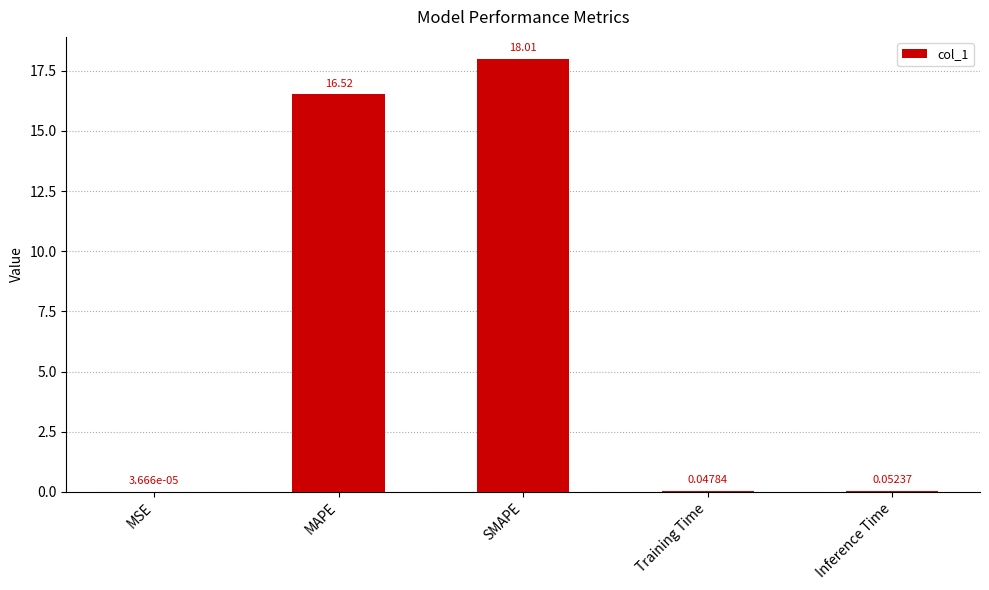

Where is the data nearest to the value 9?

MAPE